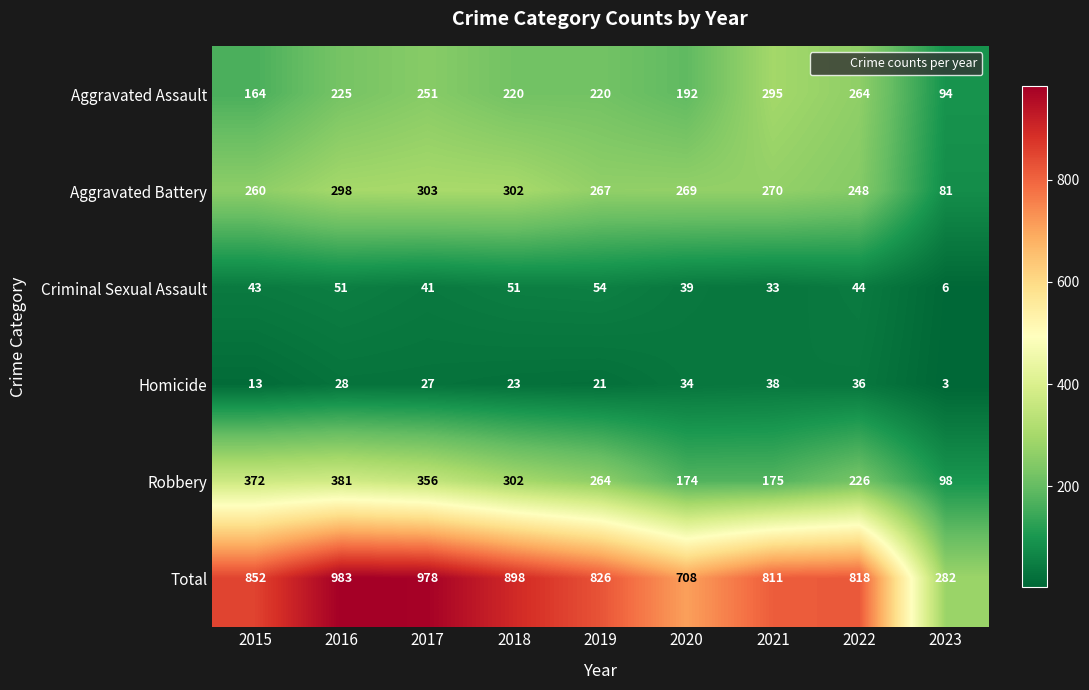

At how many categories does at least one series exceed 639?

8